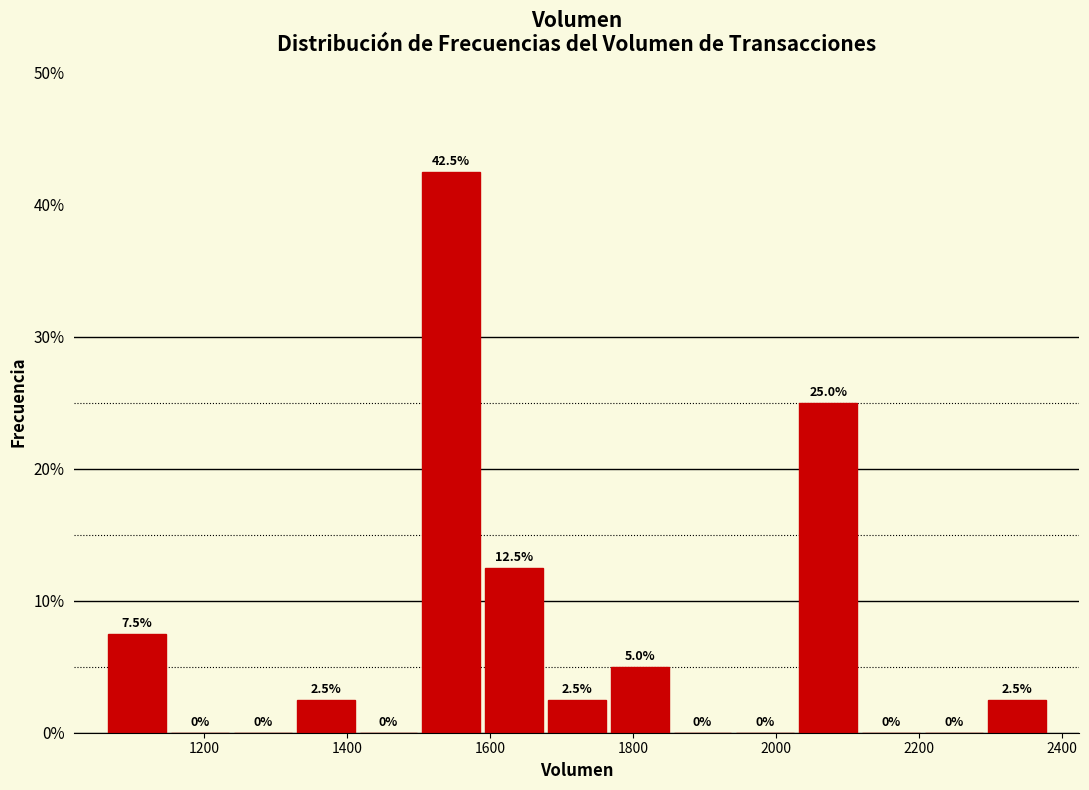

Over which range of the x-axis is the bar tallest?

1500 to 1580